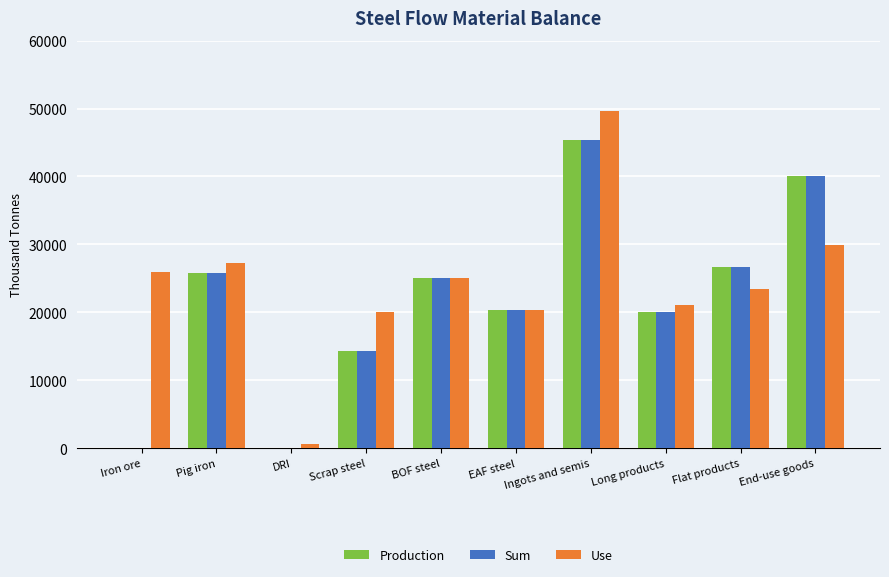

True or false: Use has a value of 27603.7 at Long products.

False